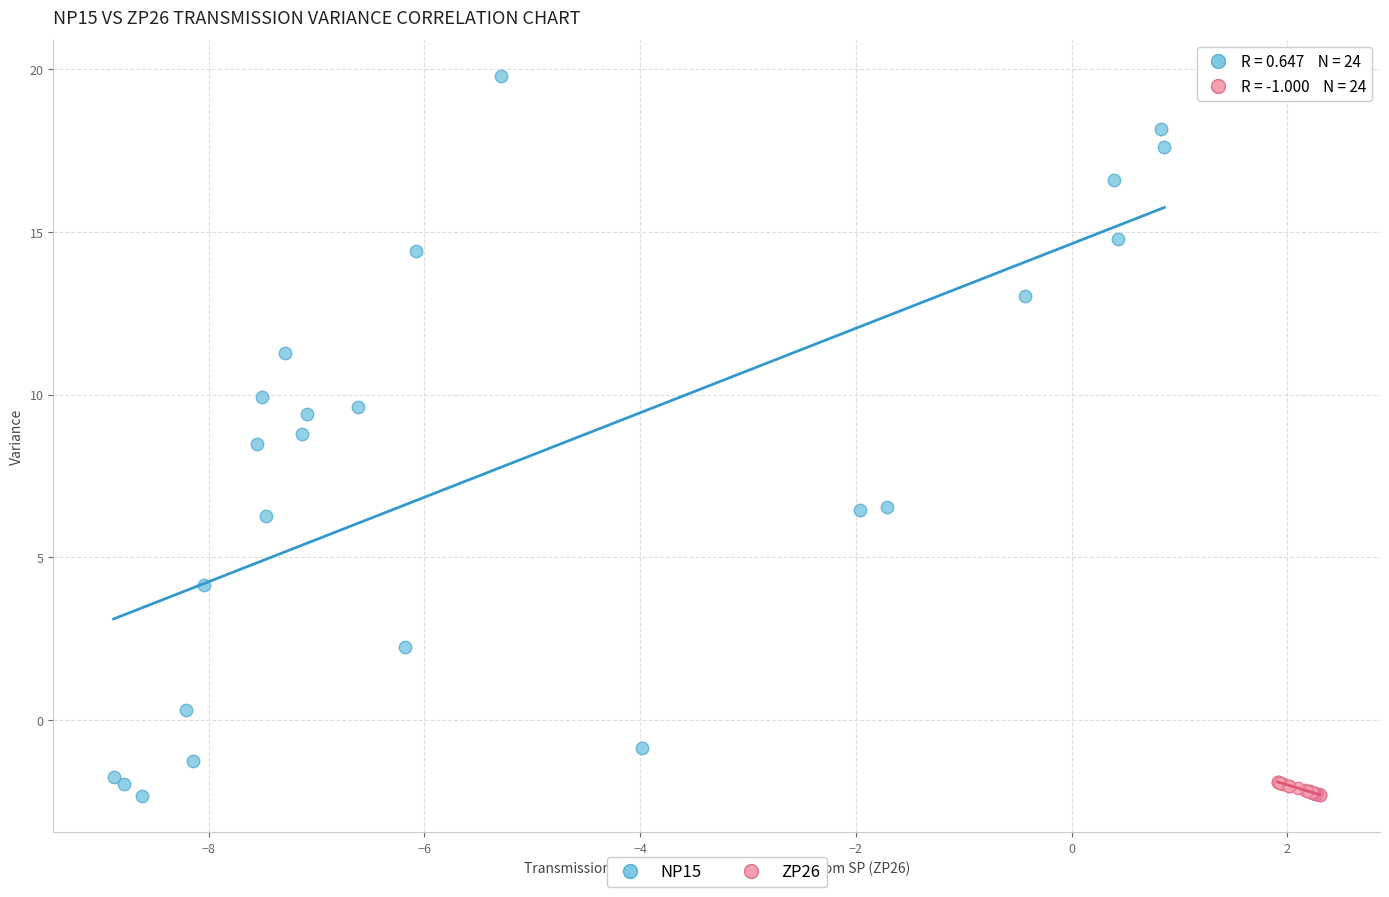

Which series reaches the maximum Y coordinate?

NP15